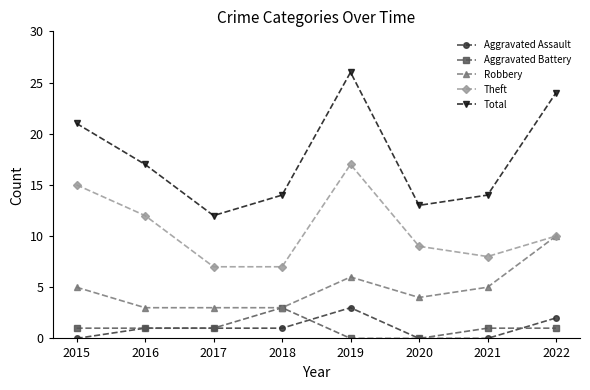

Reading right to left, list all the values displayed in this chart.

Aggravated Assault: 2	0	0	3	1	1	1	0
Aggravated Battery: 1	1	0	0	3	1	1	1
Robbery: 10	5	4	6	3	3	3	5
Theft: 10	8	9	17	7	7	12	15
Total: 24	14	13	26	14	12	17	21